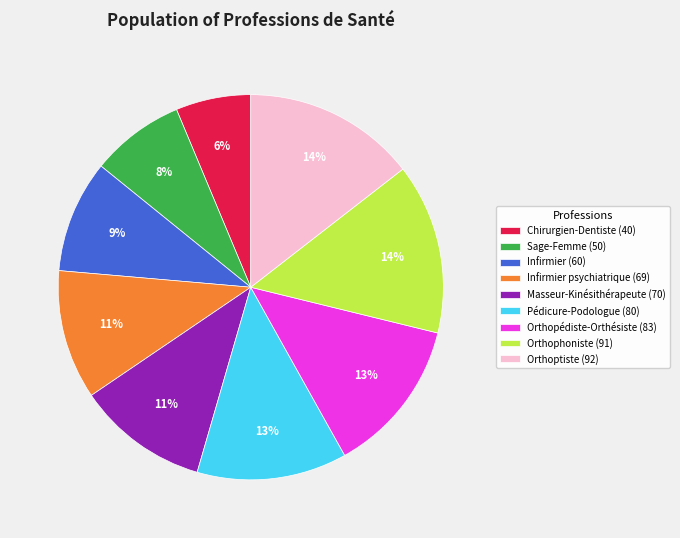

Does any single category account for the majority?

No